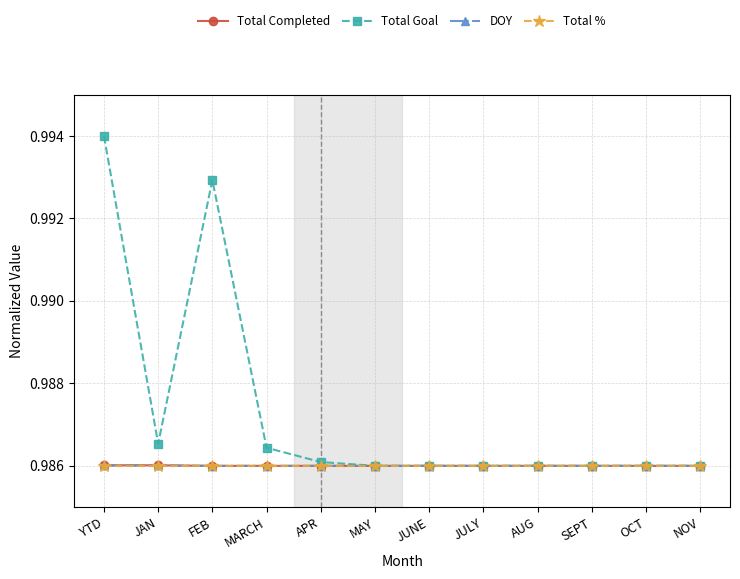

Which category has the highest value across all series?

YTD